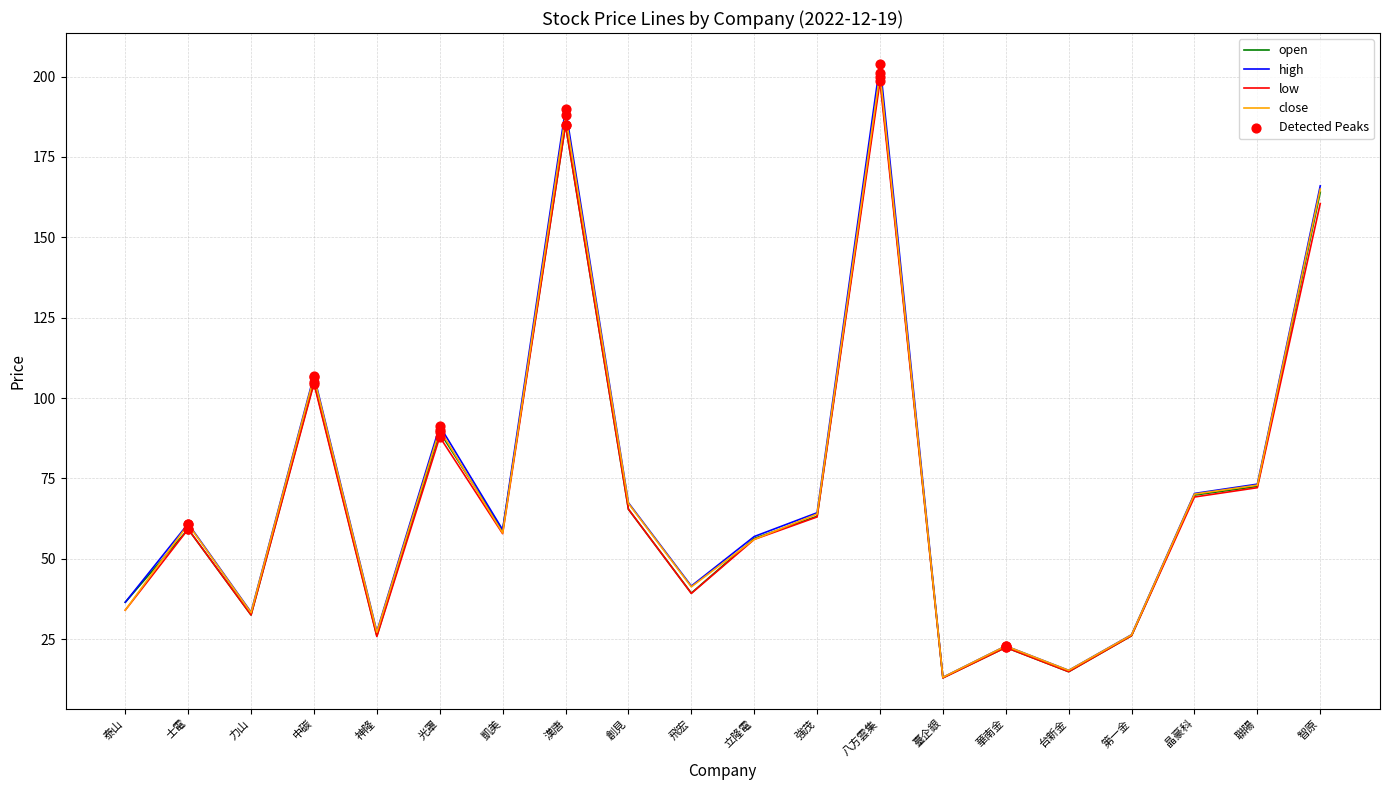

Is it true that open equals 28.8 at 光罩?

False